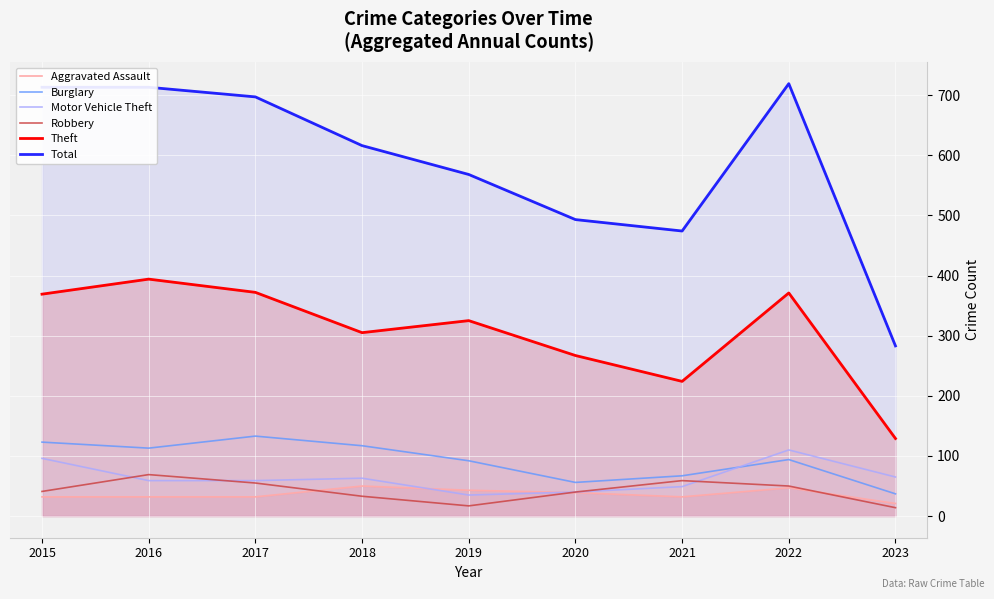

What is the approximate value of Motor Vehicle Theft at 2022, to the nearest 10?

110